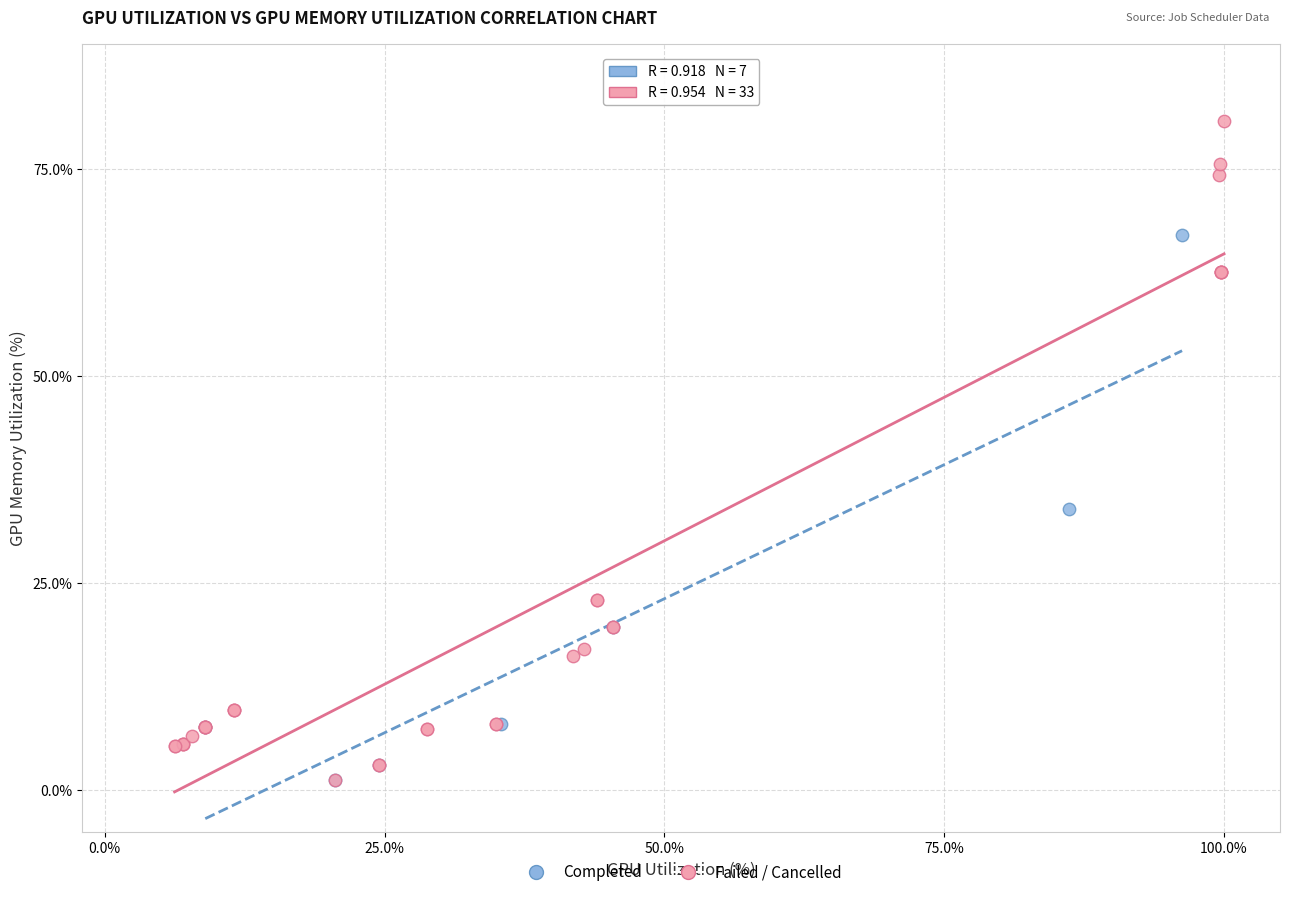

Which series has the widest spread of Y values?

Failed / Cancelled